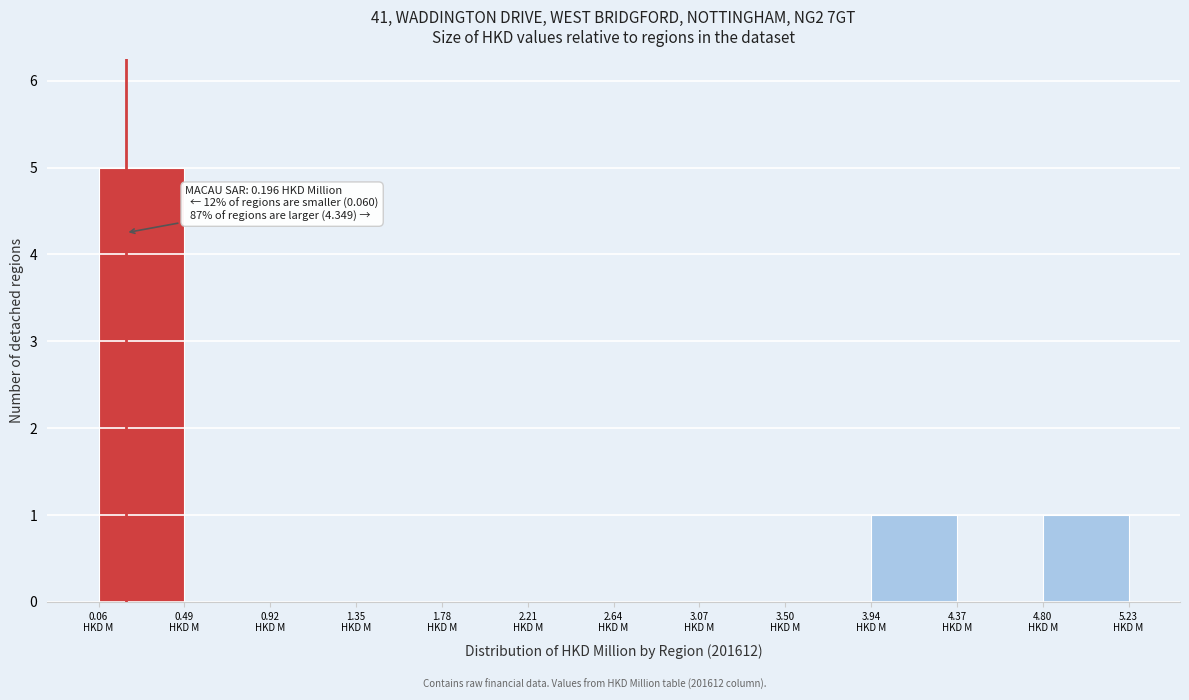

Over which range of the x-axis is the bar tallest?

0.05 to 0.50